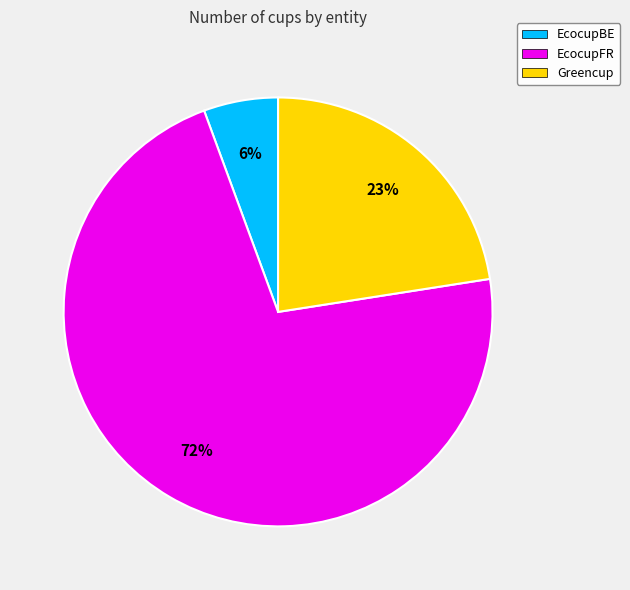

To the nearest percent, what is the average slice percentage?

33%